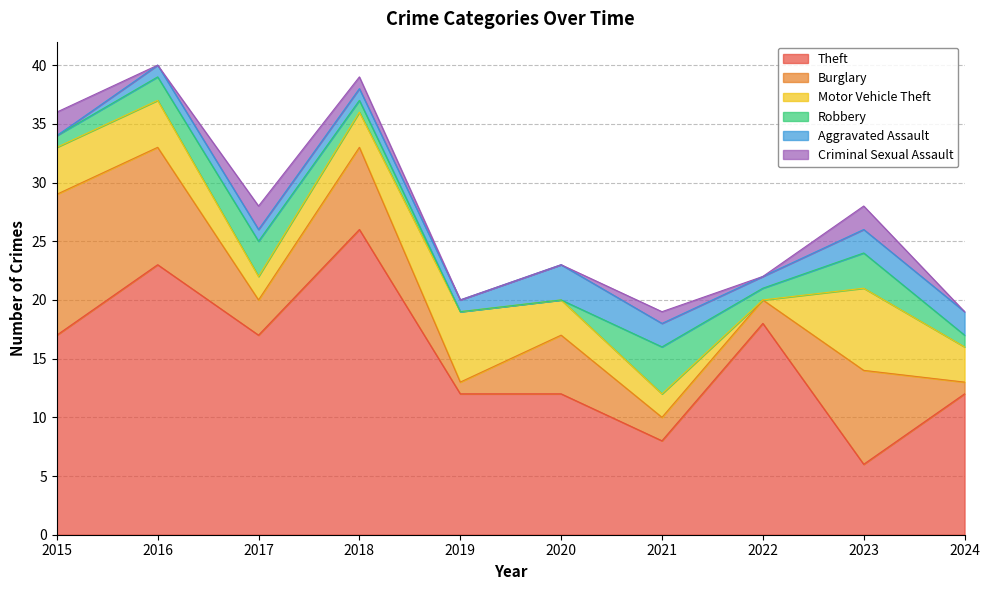

Which category has the lowest value across all series?

2022